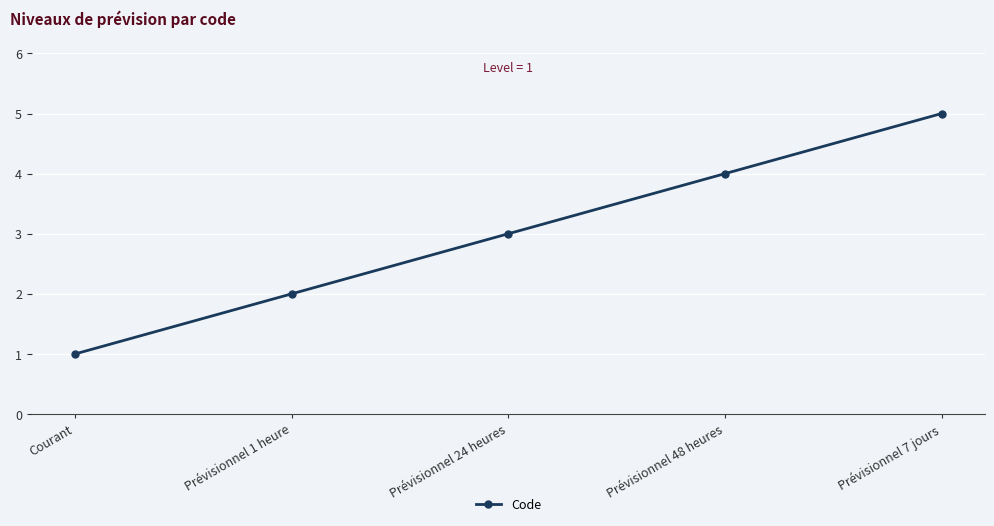

What is the difference between the second highest and second lowest values?

2